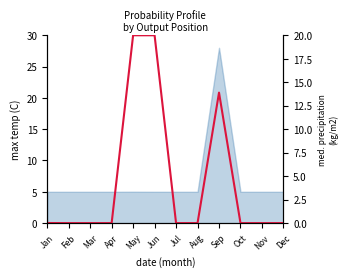

List the labels in order of value, smallest first.

Dec, Feb, Apr, Jul, Oct, Nov, Mar, Aug, Jan, Sep, May, Jun